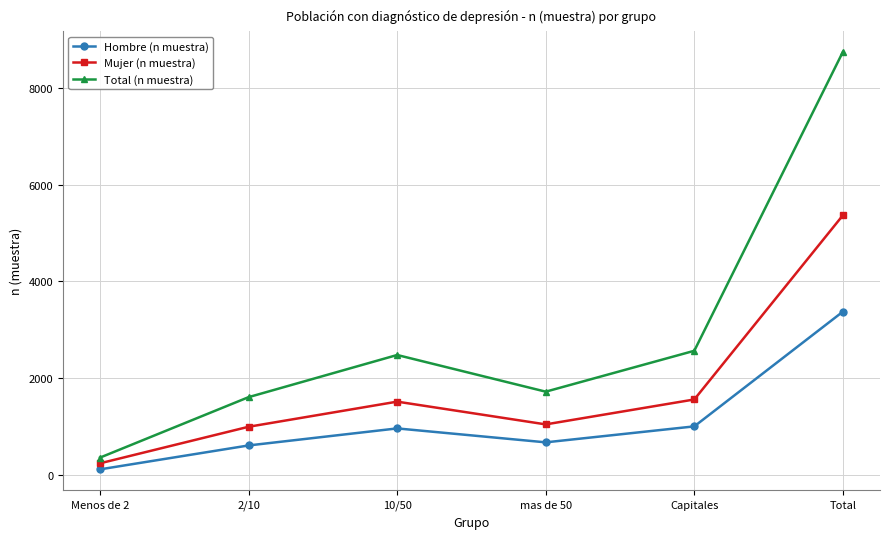

Rank the series by their maximum value, from lowest to highest.

Hombre (n muestra), Mujer (n muestra), Total (n muestra)